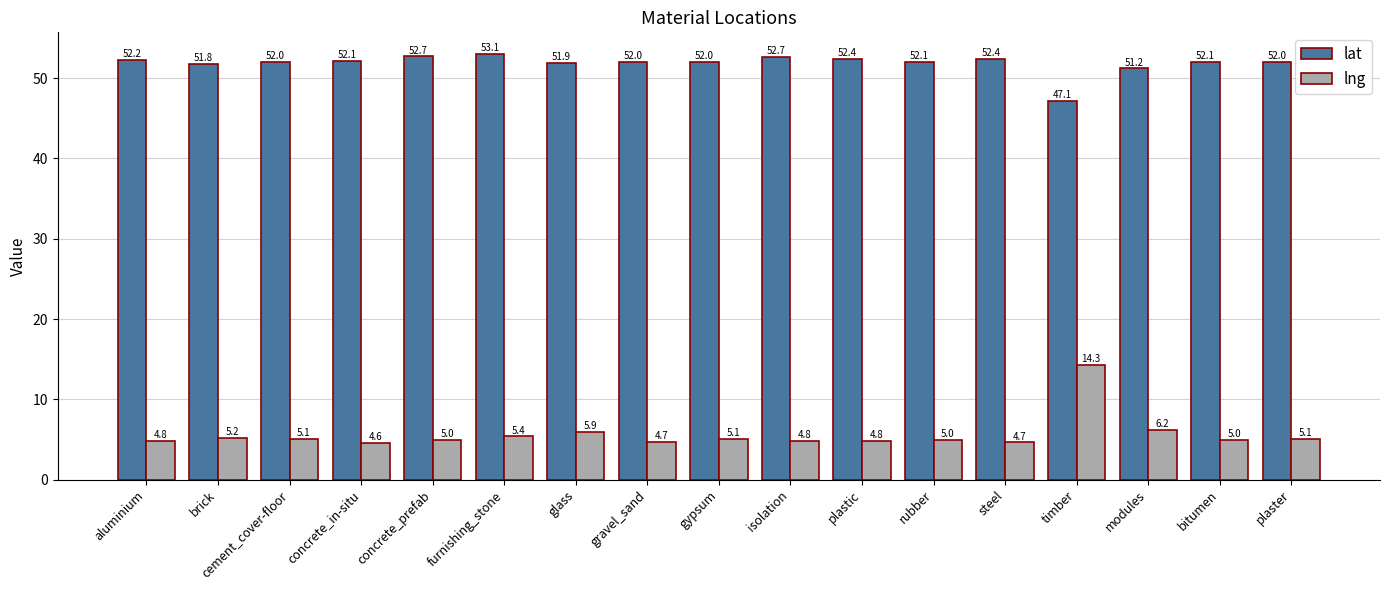

What is the sum of all lat values?

881.8